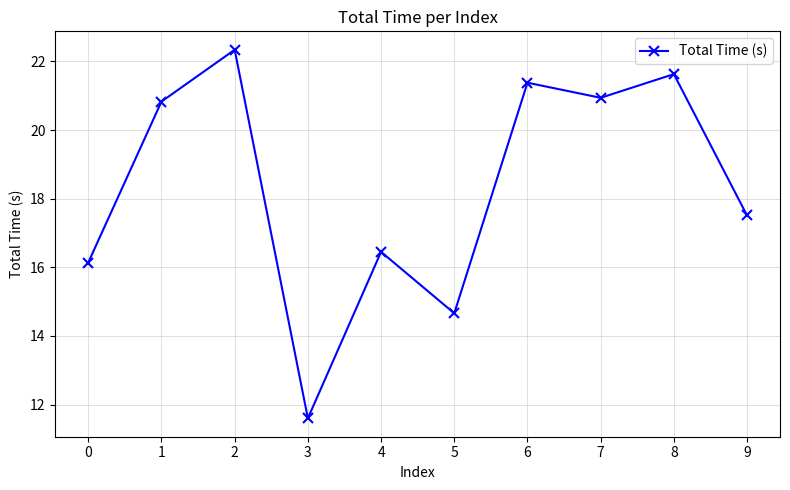

At which category does the chart reach its peak across all series?

2